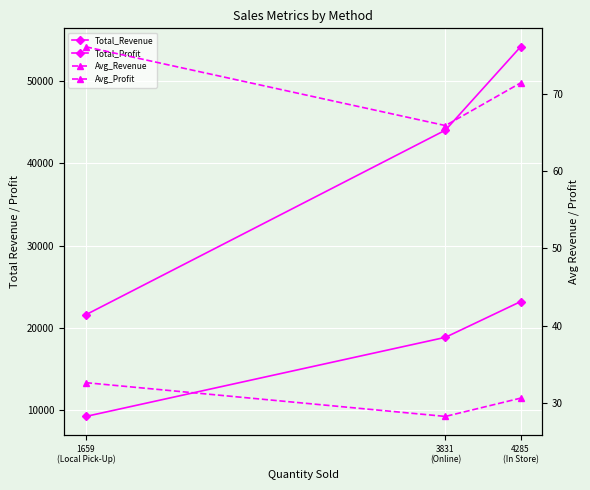

Count the number of categories in the chart.

3